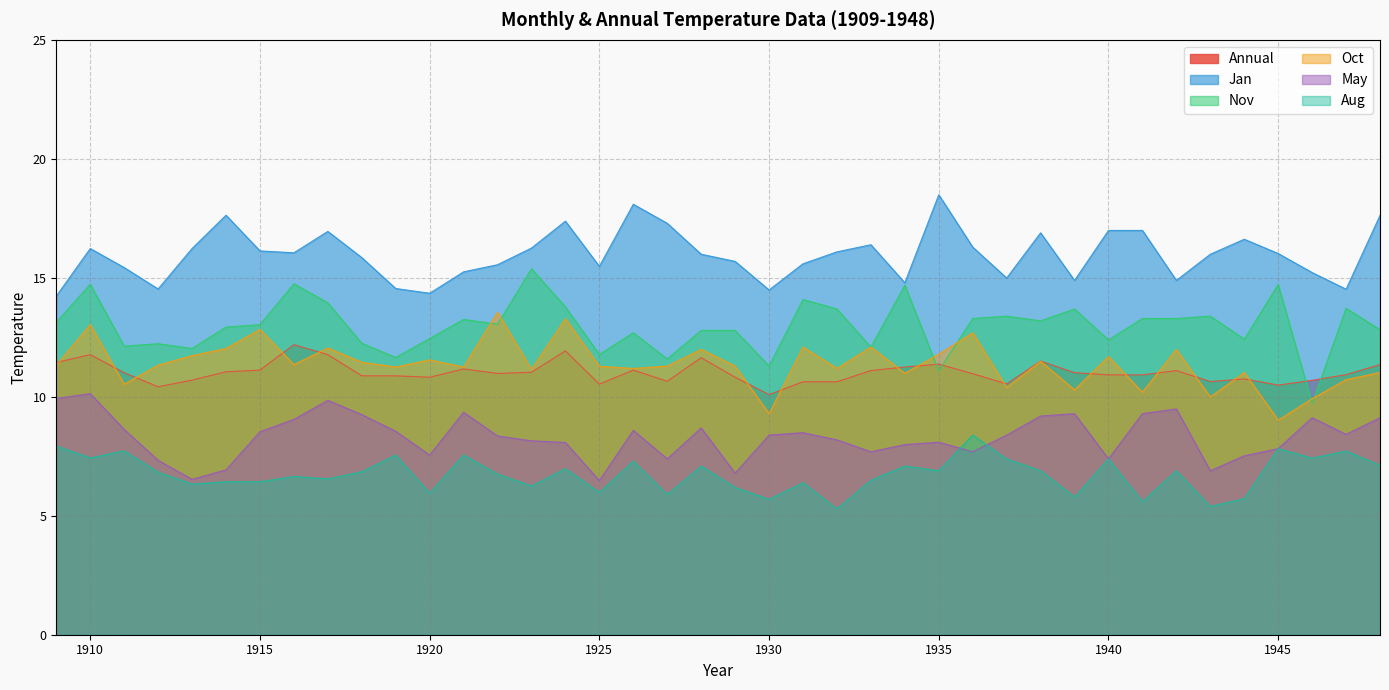

Reading right to left, list all the values displayed in this chart.

Annual: 11.3	10.9	10.7	10.5	10.8	10.6	11.1	10.9	10.9	11.0	11.5	10.5	11.0	11.4	11.2	11.1	10.6	10.6	10.1	10.8	11.6	10.7	11.1	10.5	11.9	11.0	11.0	11.2	10.8	10.9	10.9	11.8	12.2	11.1	11.1	10.7	10.4	11.0	11.8	11.4
Jan: 17.6	14.5	15.2	16.0	16.6	16.0	14.9	17.0	17.0	14.9	16.9	15.0	16.3	18.5	14.8	16.4	16.1	15.6	14.5	15.7	16.0	17.3	18.1	15.5	17.4	16.2	15.6	15.2	14.3	14.6	15.8	16.9	16.1	16.1	17.6	16.2	14.5	15.4	16.2	14.2
May: 9.1	8.4	9.1	7.8	7.5	6.9	9.5	9.3	7.4	9.3	9.2	8.4	7.7	8.1	8.0	7.7	8.2	8.5	8.4	6.8	8.7	7.4	8.6	6.5	8.1	8.2	8.3	9.3	7.5	8.6	9.2	9.8	9.1	8.5	6.9	6.5	7.3	8.6	10.1	9.9
Aug: 7.1	7.7	7.4	7.8	5.7	5.4	6.9	5.6	7.4	5.8	6.9	7.4	8.4	6.9	7.1	6.5	5.3	6.4	5.7	6.2	7.1	5.9	7.3	6.0	7.0	6.2	6.8	7.5	6.0	7.5	6.8	6.5	6.7	6.4	6.4	6.3	6.8	7.7	7.4	7.9
Oct: 11.0	10.7	9.9	9.0	11.0	10.0	12.0	10.2	11.7	10.3	11.5	10.4	12.7	11.8	11.0	12.1	11.2	12.1	9.3	11.3	12.0	11.3	11.2	11.3	13.3	11.2	13.6	11.2	11.6	11.2	11.4	12.1	11.3	12.8	12.0	11.7	11.3	10.5	13.0	11.3
Nov: 12.8	13.7	9.7	14.7	12.4	13.4	13.3	13.3	12.4	13.7	13.2	13.4	13.3	11.1	14.7	12.1	13.7	14.1	11.3	12.8	12.8	11.6	12.7	11.8	13.8	15.4	13.1	13.2	12.4	11.7	12.2	13.9	14.8	13.0	12.9	12.0	12.2	12.1	14.7	13.1